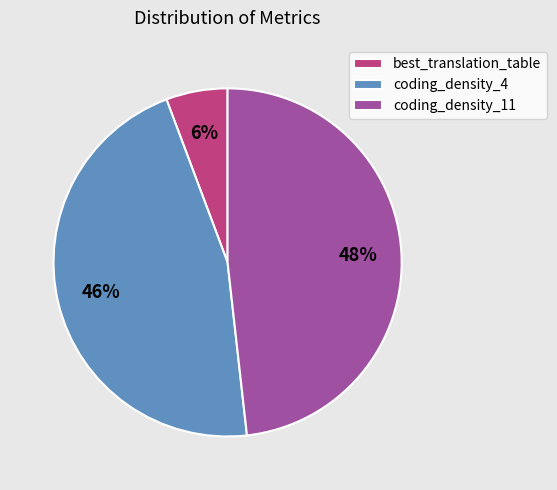

Does coding_density_4 account for over 50% of the chart?

No